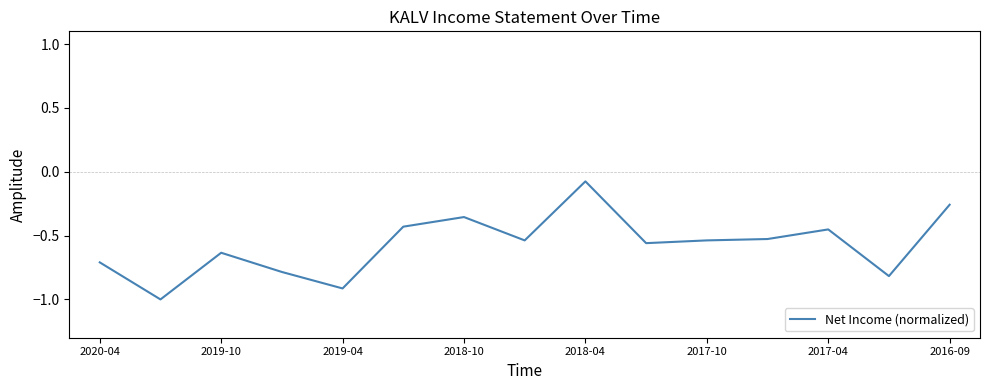

Is this an area chart (filled region under the line)?

No